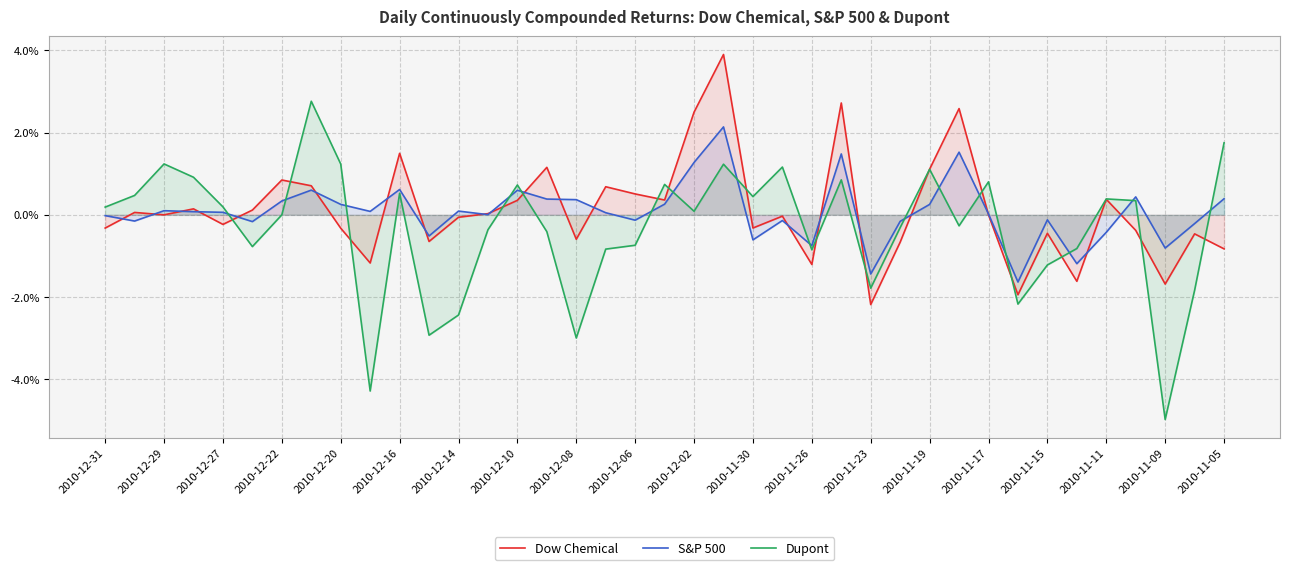

Which series has the largest range (max minus min)?

Dupont